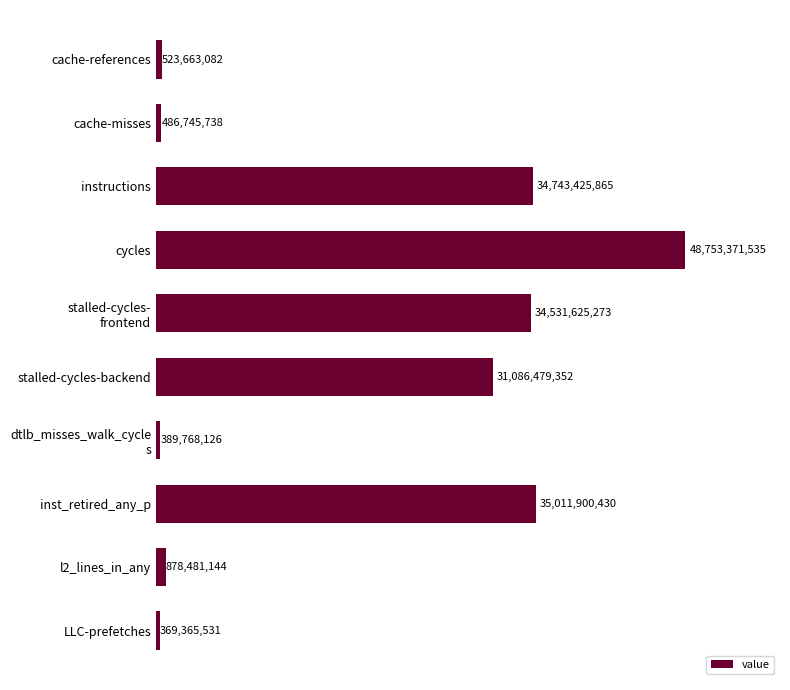

What is the sum of all values?

186774826076